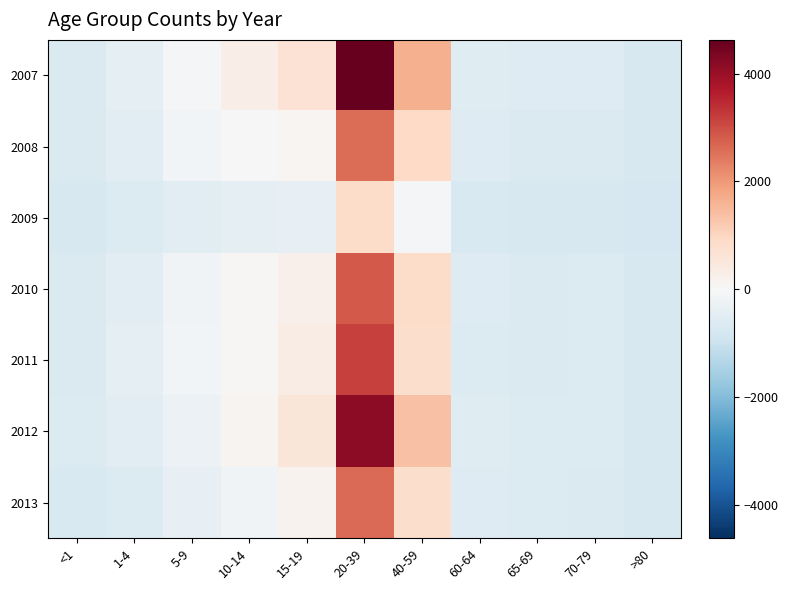

What is the spread (max minus min) of values at 60-64?

136.0